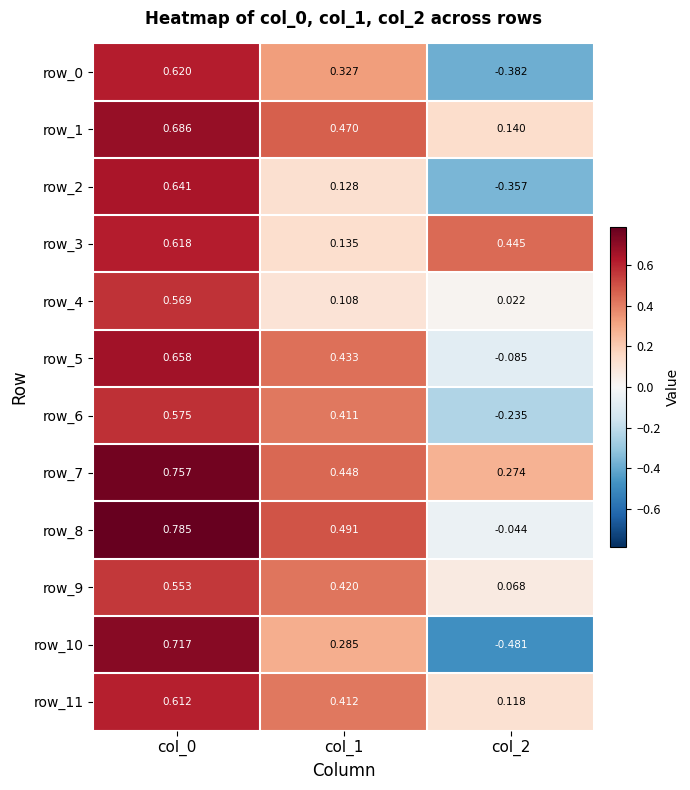

Is the value of row_8 at col_2 greater than the value of row_0 at col_1?

No